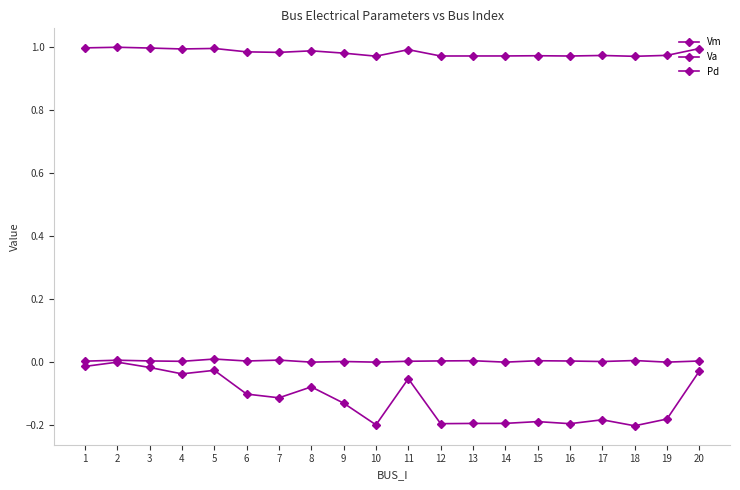

Where is Va nearest to the value 0?

2